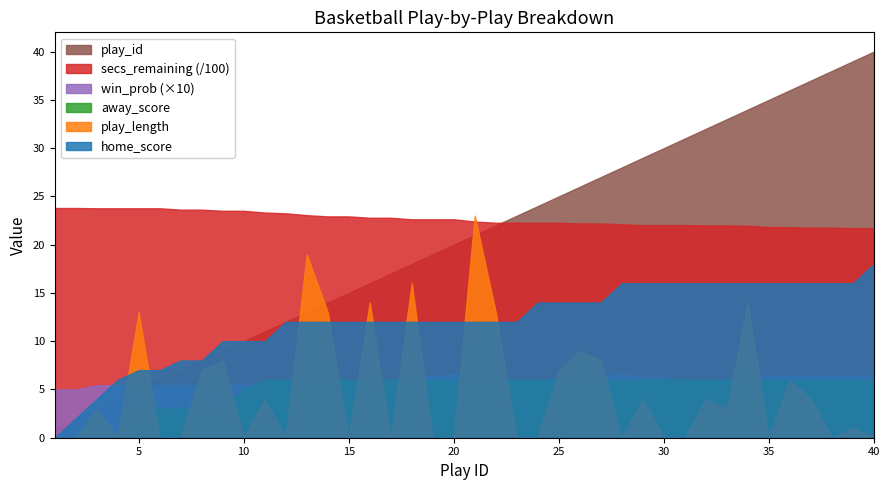

Where is the first local maximum for play_length?

3